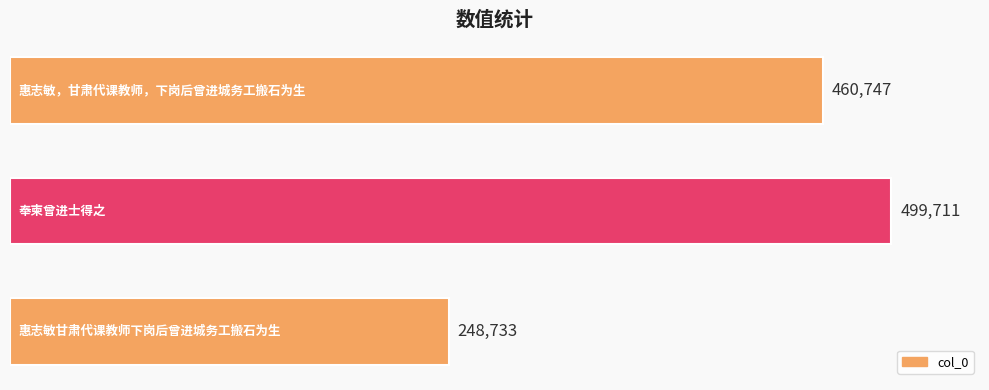

What is the sum of all values?

1209191